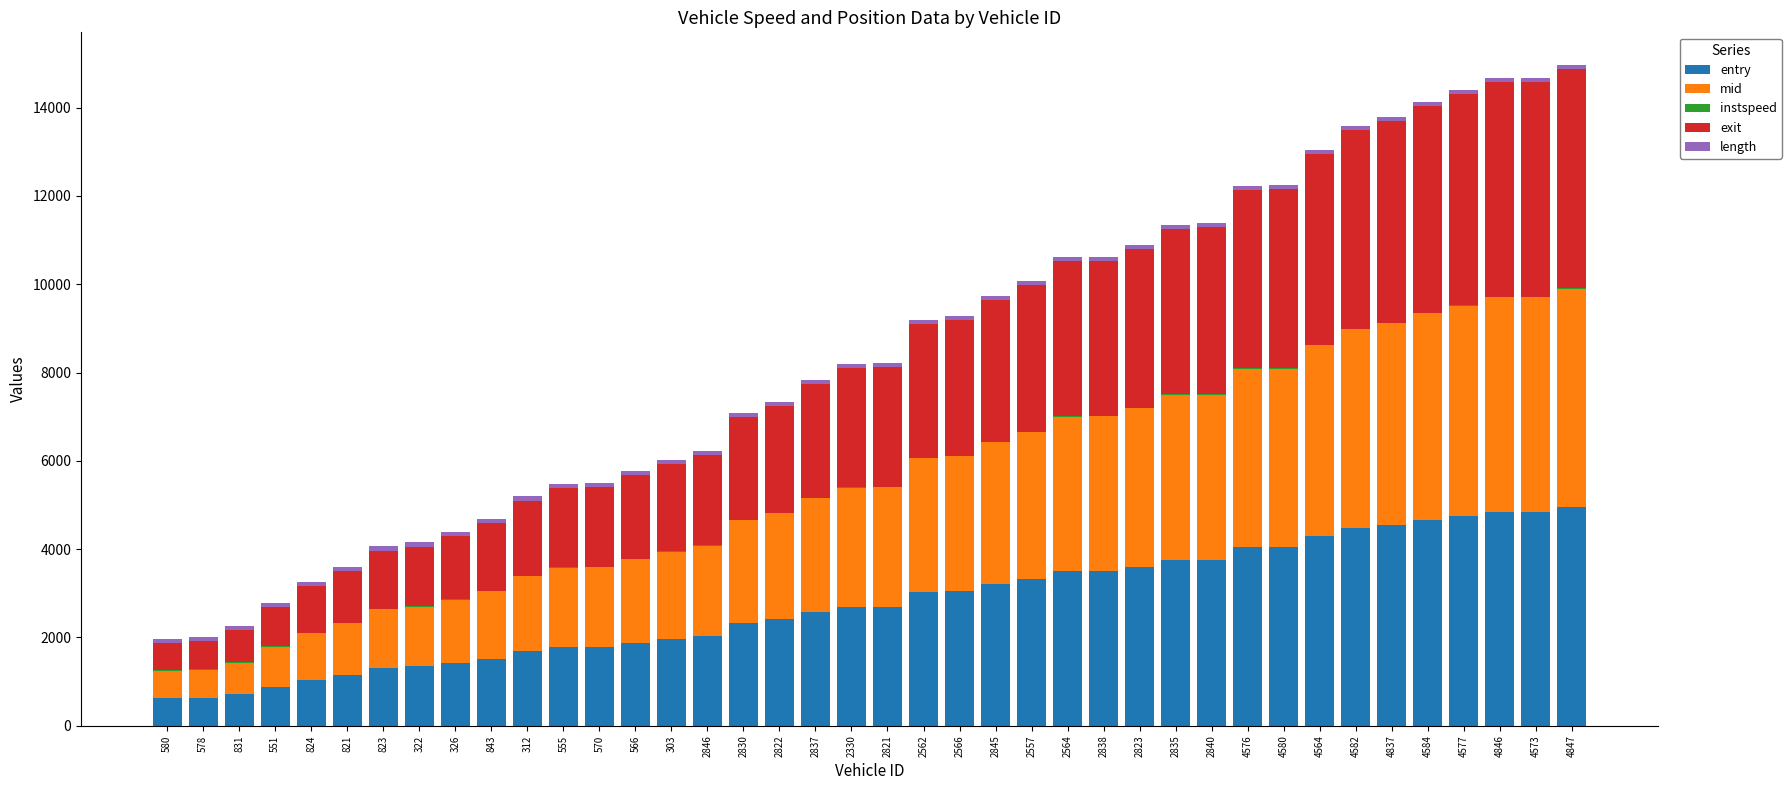

What is the maximum value for entry?

4945.1